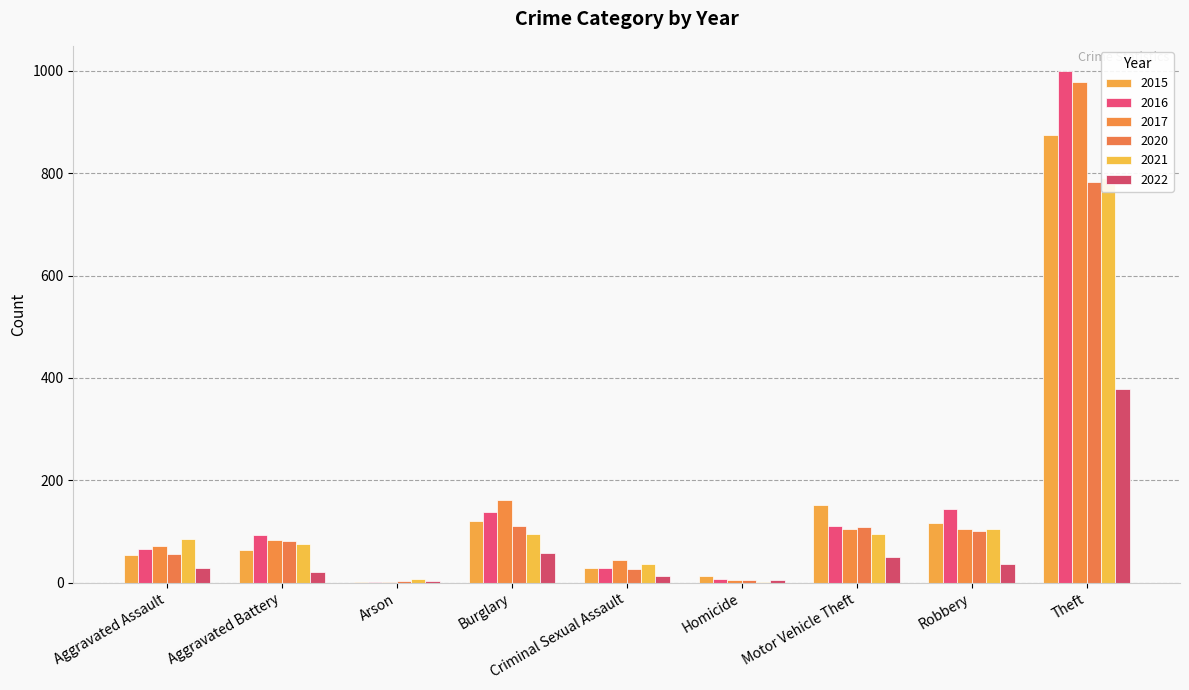

What is the total value across all series at Homicide?

39